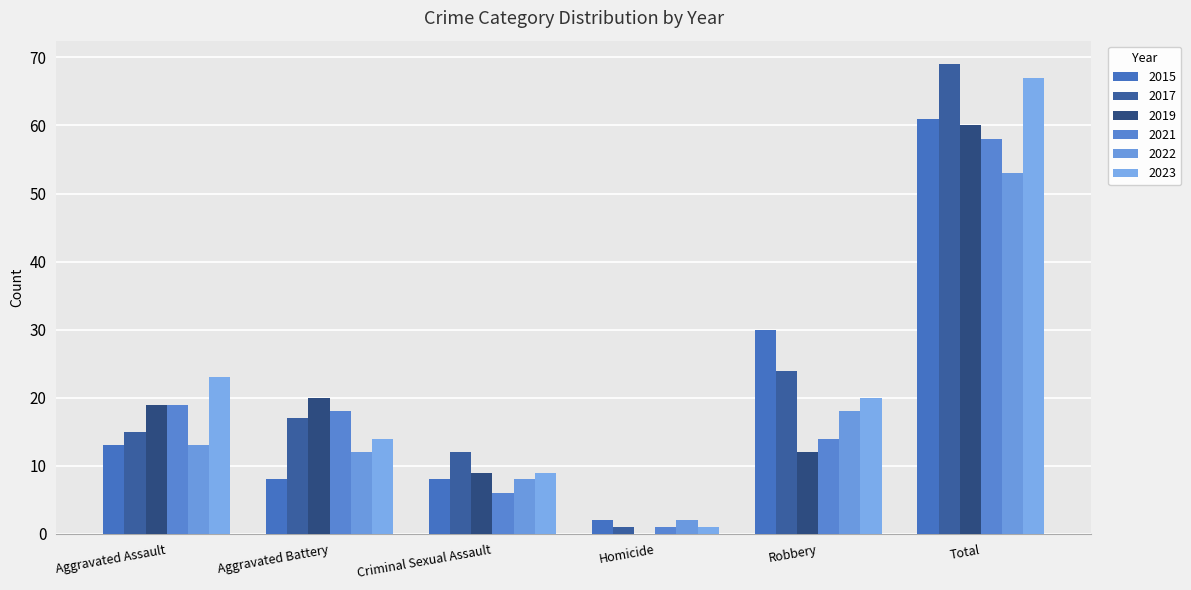

What is the value of the 2022 bar at the 3rd from the left?

8